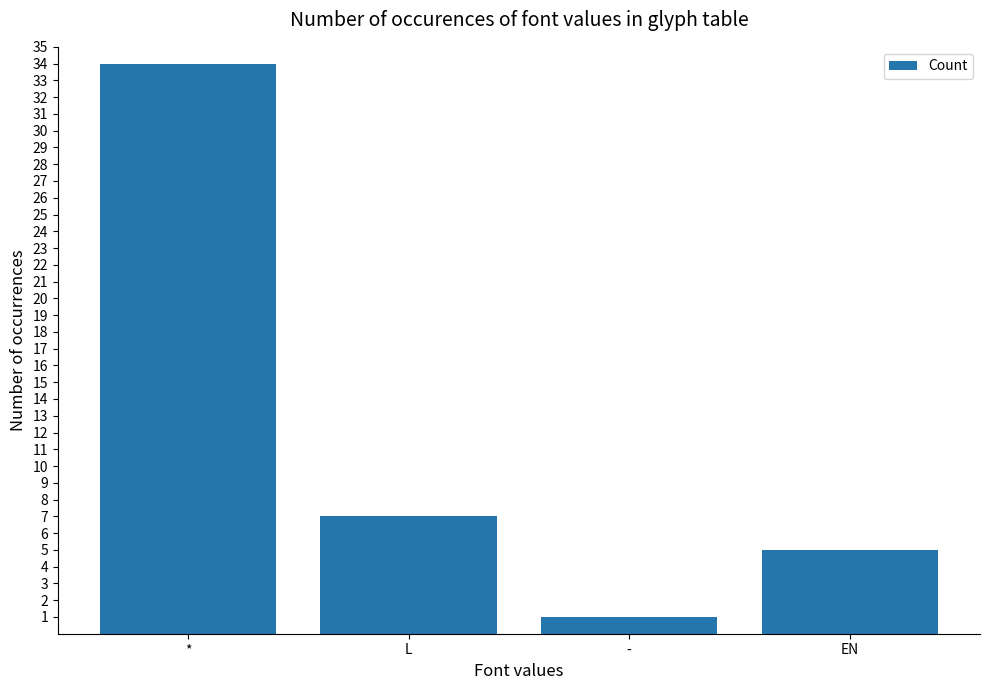

Is it true that the value at L is 12?

False